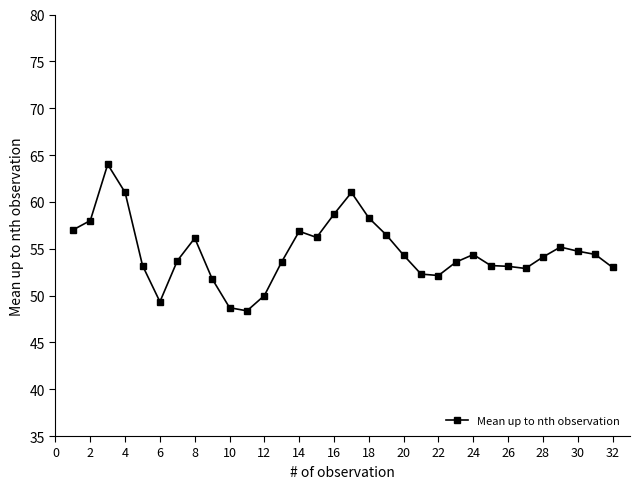

What is the value of the 10th point from the left?

48.7